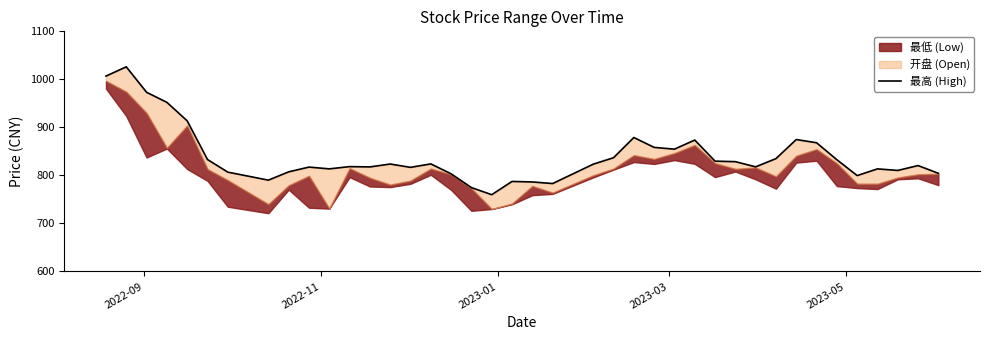

Reading left to right, what are all the values shown in this chart?

1006.8	1026.1	973.1	952.2	913.7	833.1	806.9	790.2	807.5	817.4	813.7	818.4	817.7	823.8	816.8	824.0	803.4	774.7	759.9	787.5	786.4	783.1	823.4	836.9	879.0	858.4	854.7	873.7	829.7	828.7	817.9	835.0	874.7	868.0	832.7	799.7	813.6	810.4	820.6	804.4